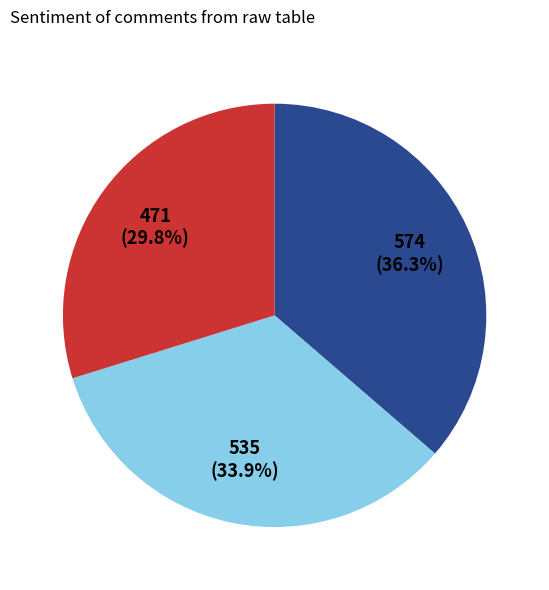

To the nearest percent, what is the average slice percentage?

33%